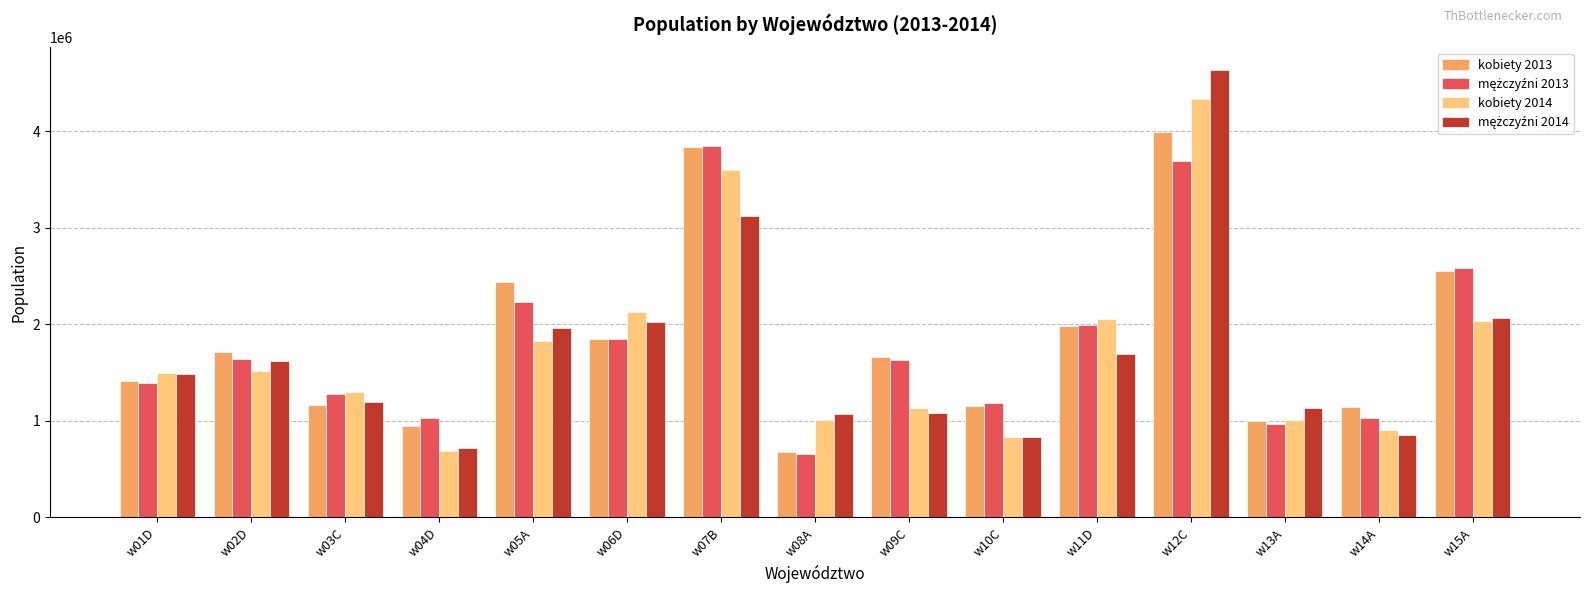

What is the difference between the highest and lowest values at w08A?

411522